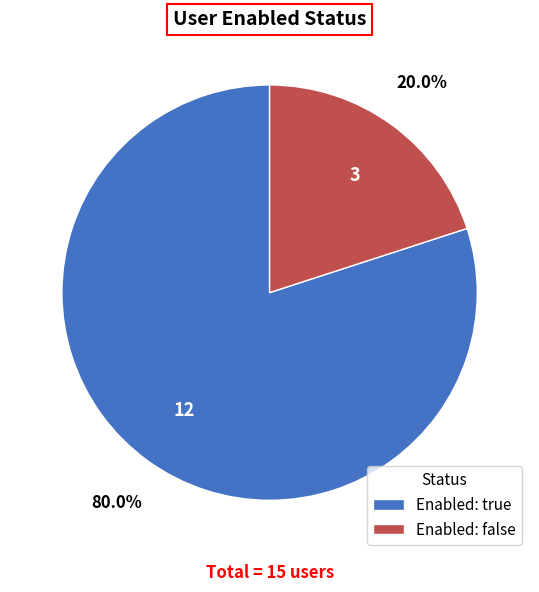

How many segments does this pie chart have?

2